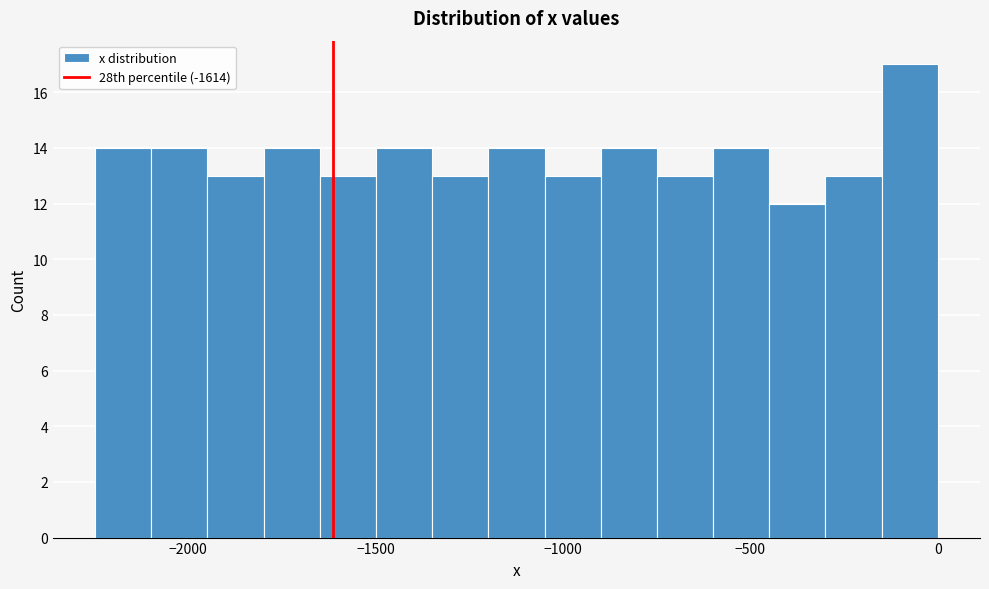

Around what value on the x-axis is the tallest bar? Give the approximate position of its centre, as read against the axis.

-50